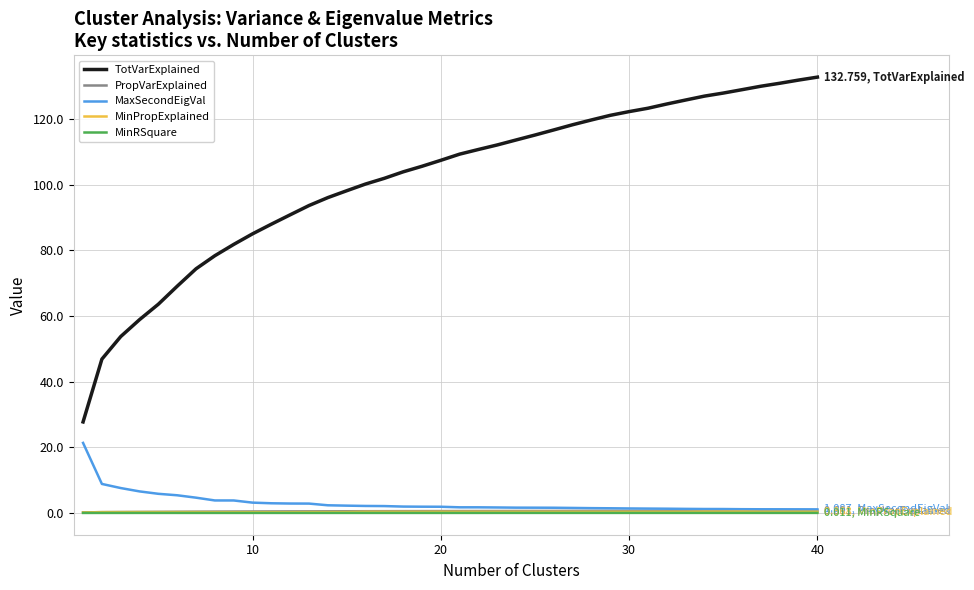

Which series has the widest spread of values?

TotVarExplained